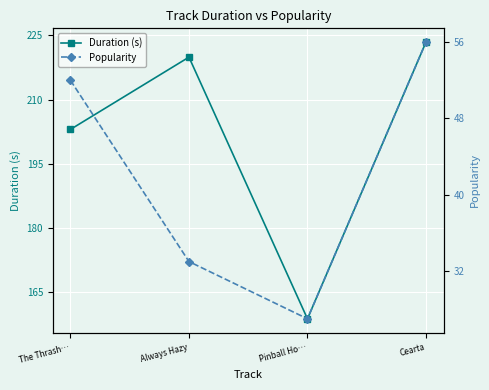

List the series in order of their overall mean, highest first.

Duration (s), Popularity